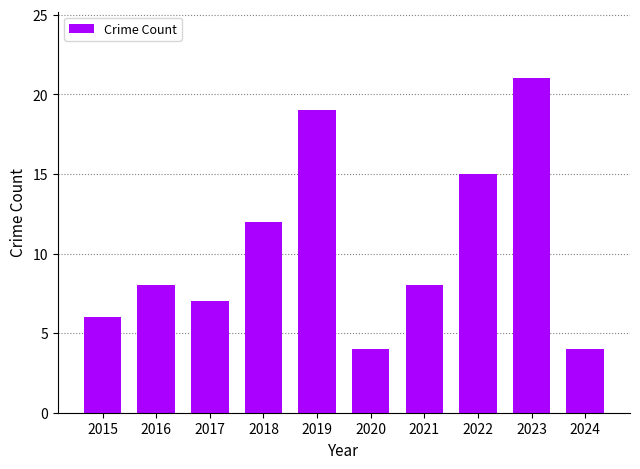

What is the approximate value at 2018?

12